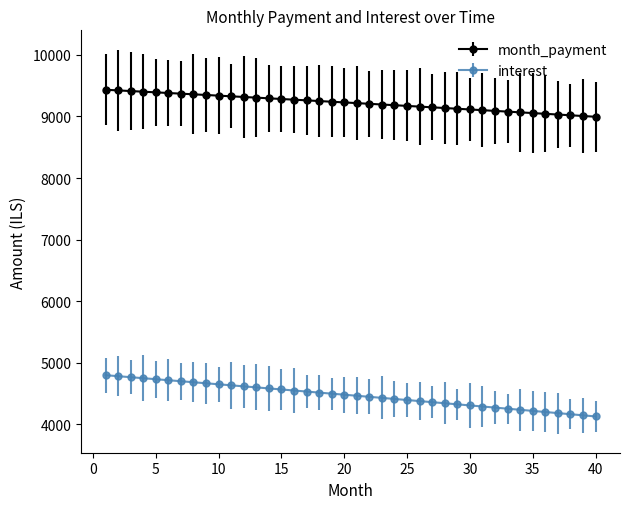

What is the value of the interest point at the 24th from the left?

4411.8